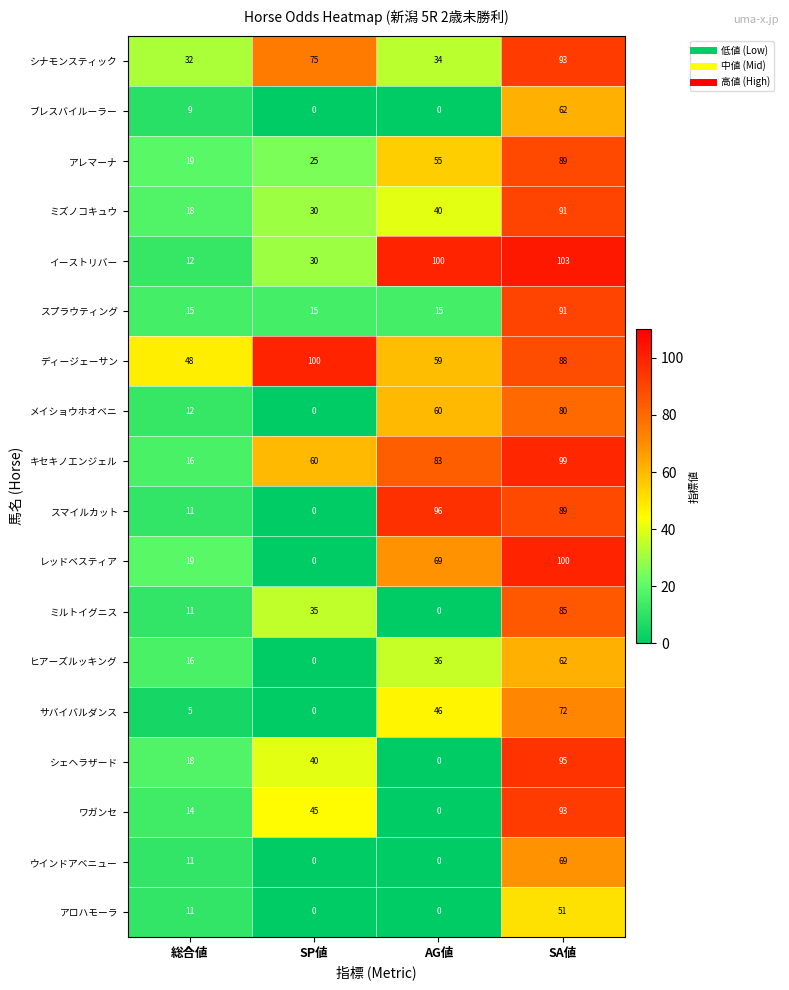

What is the greatest value displayed?

103